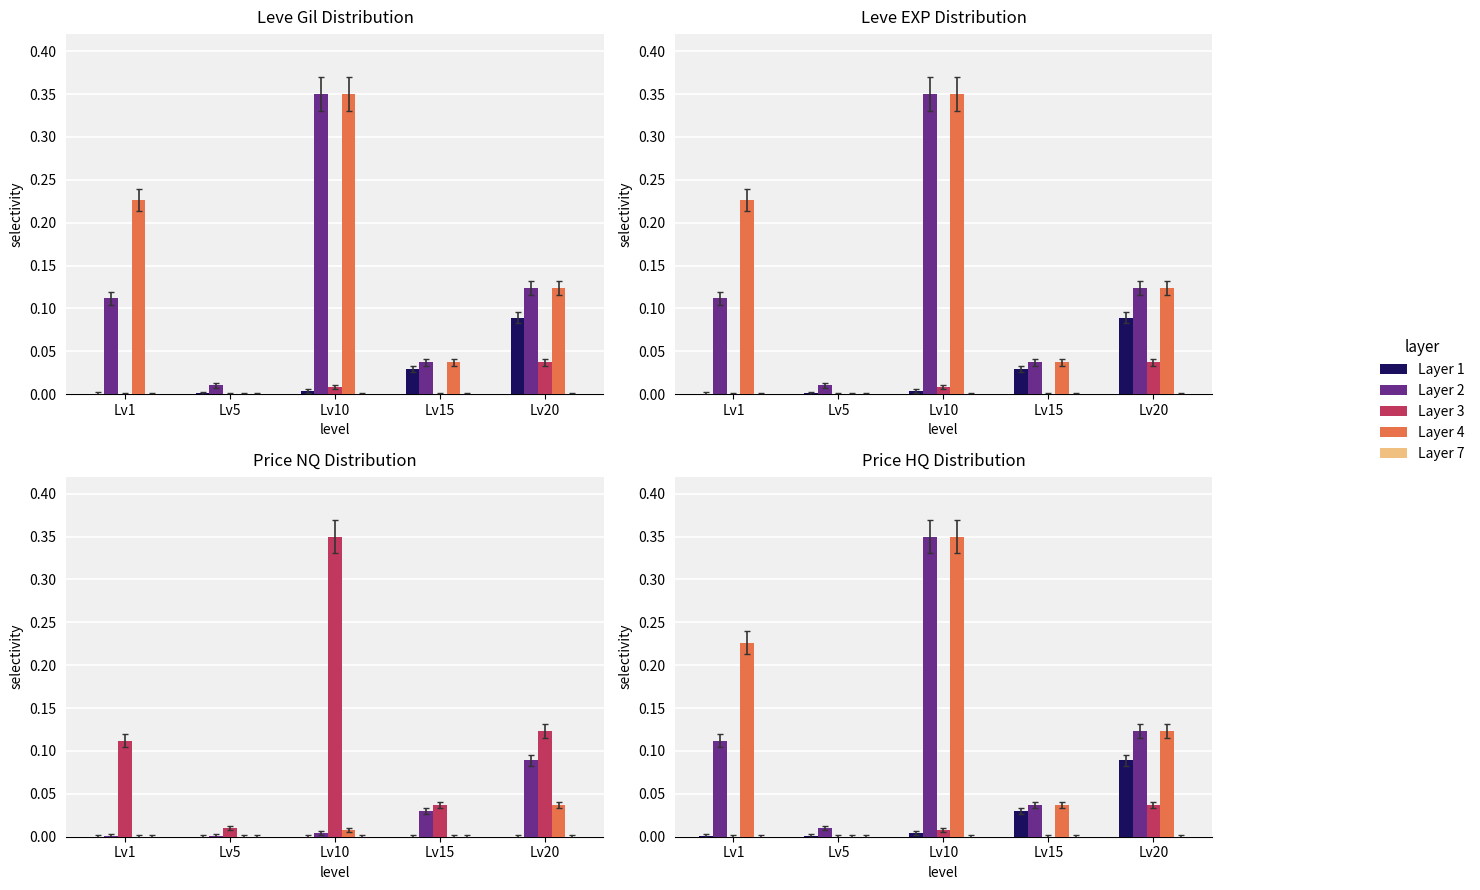

Reading left to right, transcribe all the data shown in this chart.

Layer 1: Lv1=0.0	Lv5=0.0	Lv10=0.0	Lv15=0.0	Lv20=0.1
Layer 2: Lv1=0.1	Lv5=0.0	Lv10=0.3	Lv15=0.0	Lv20=0.1
Layer 3: Lv1=0.0	Lv5=0.0	Lv10=0.0	Lv15=0.0	Lv20=0.0
Layer 4: Lv1=0.2	Lv5=0.0	Lv10=0.3	Lv15=0.0	Lv20=0.1
Layer 7: Lv1=0.0	Lv5=0.0	Lv10=0.0	Lv15=0.0	Lv20=0.0